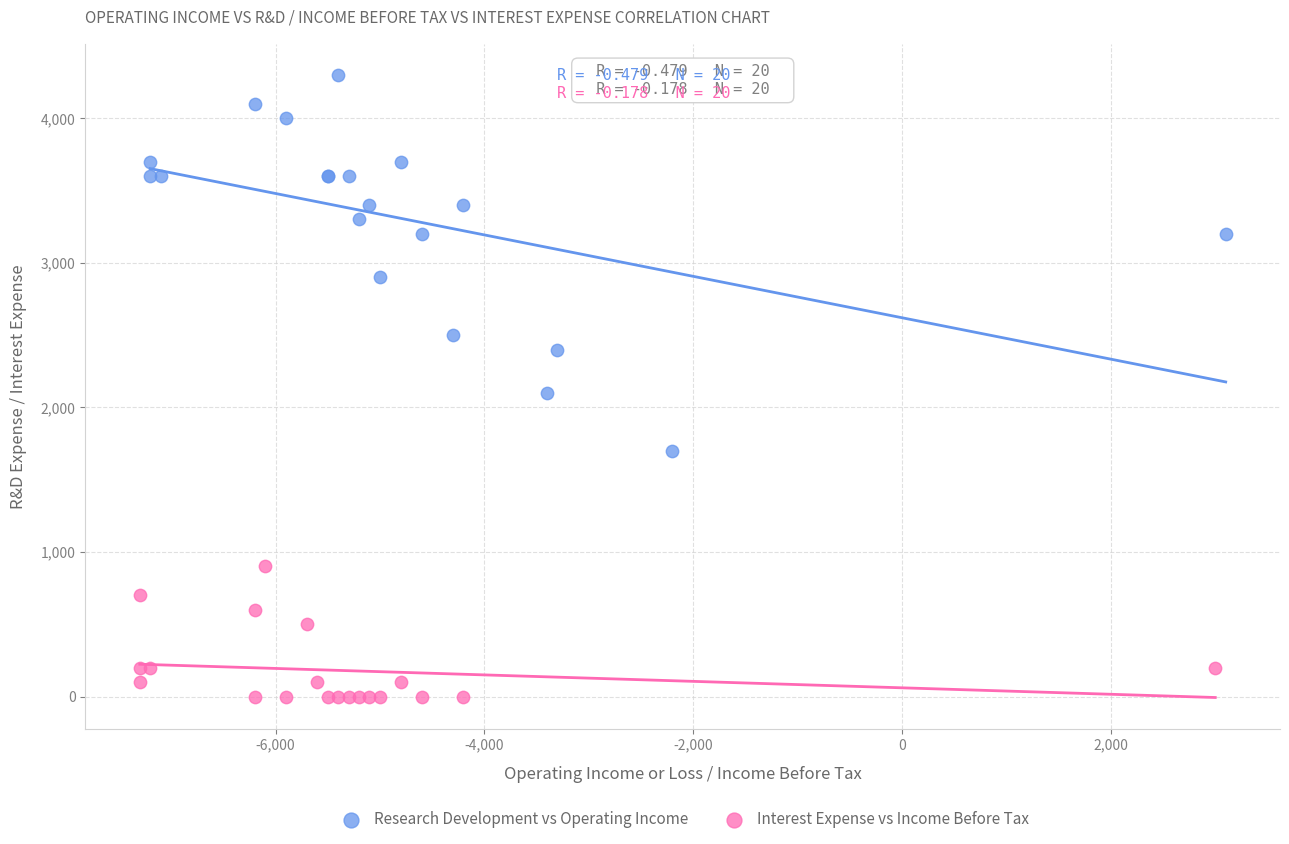

Which series reaches the minimum Y coordinate?

Interest Expense vs Income Before Tax